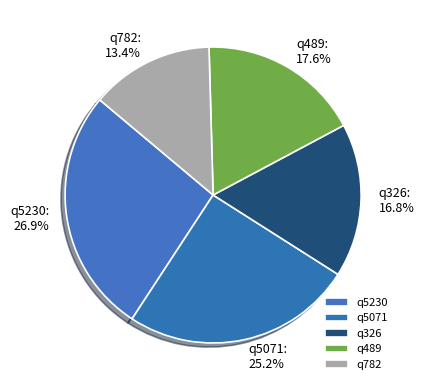

The q782 slice represents 13% of the pie. True or false?

True